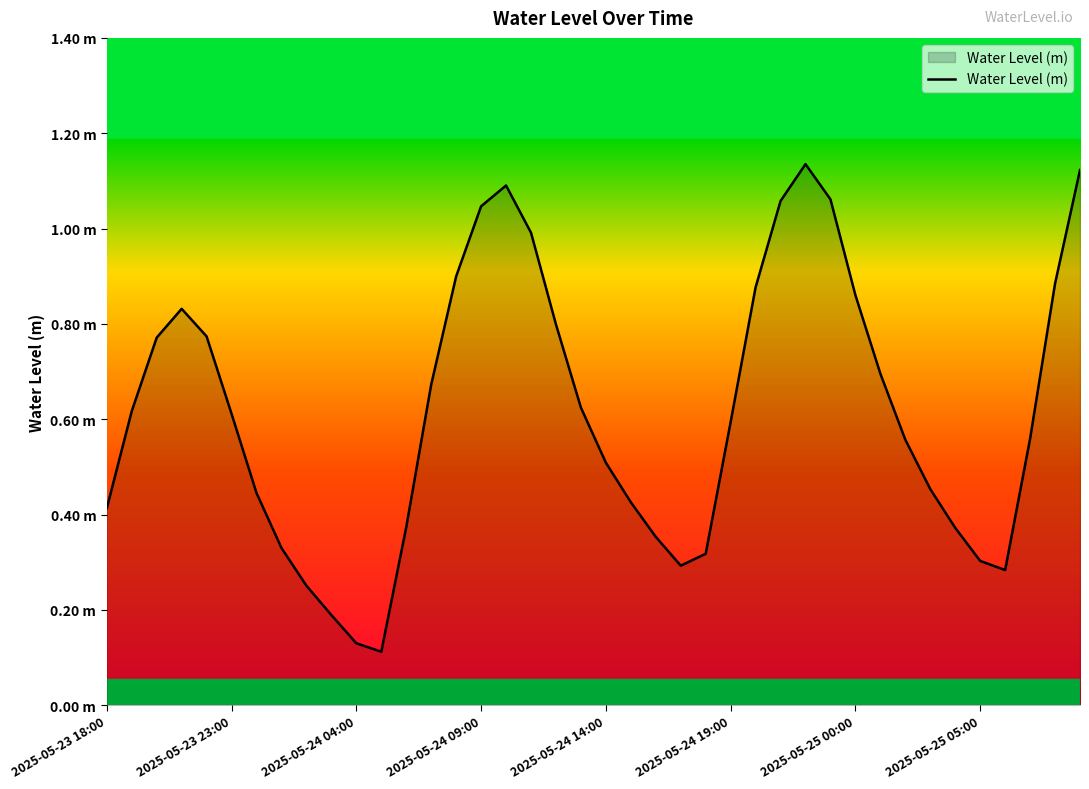

What is the greatest value displayed?

1.1